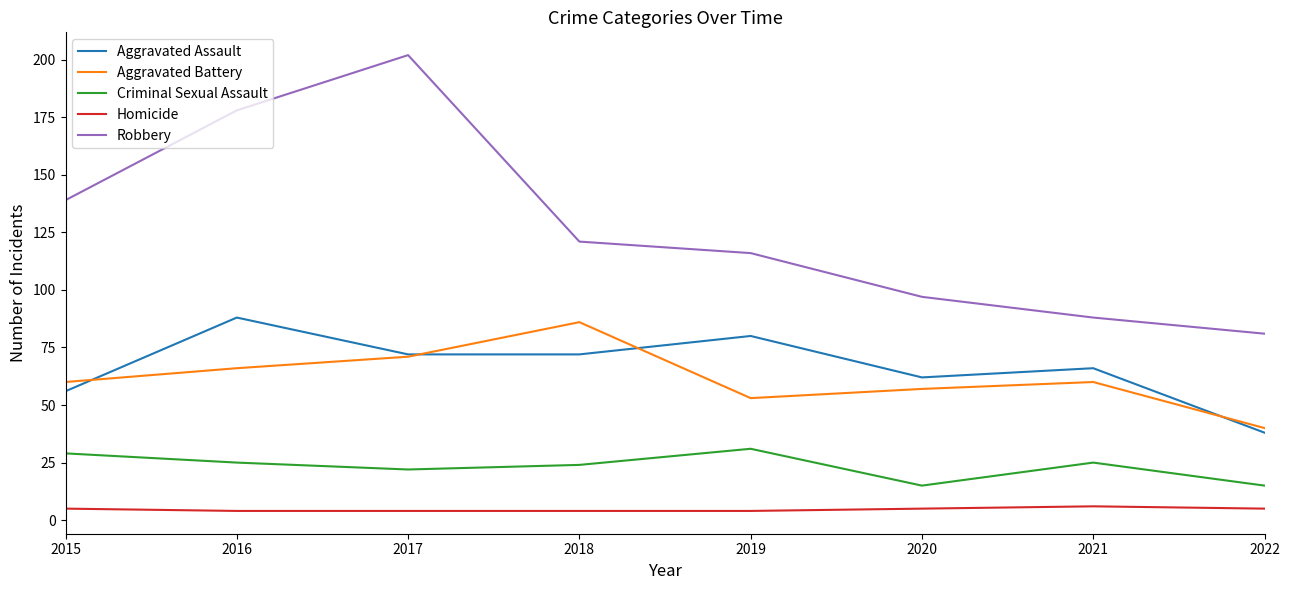

What is the lowest value of the Robbery series?

81